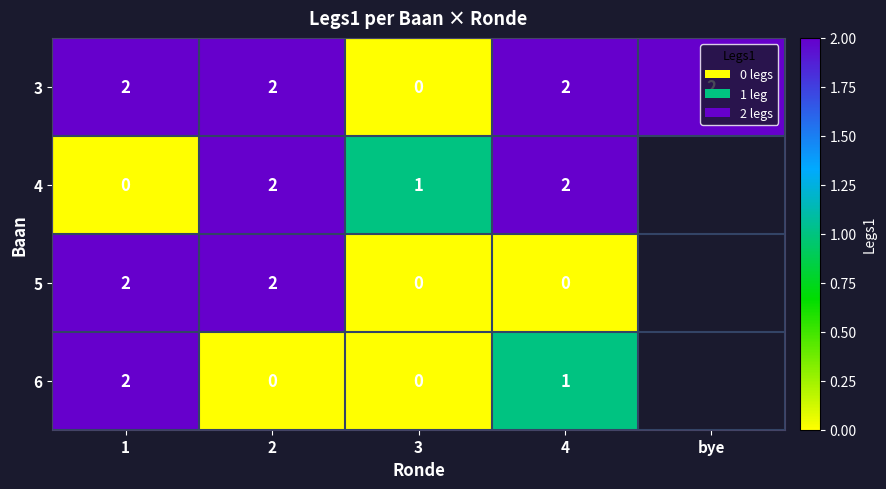

Which has a higher value, 4 or 1?

4